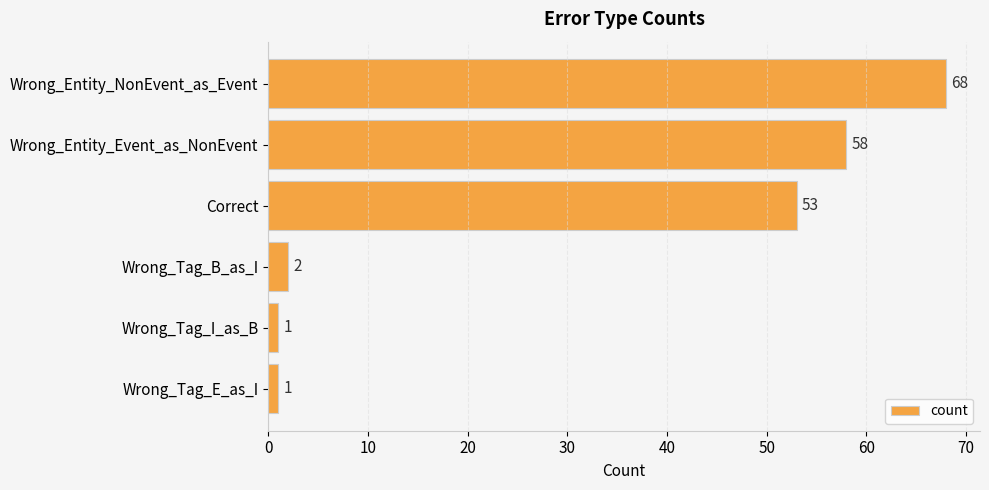

What is the maximum value shown in the chart?

68